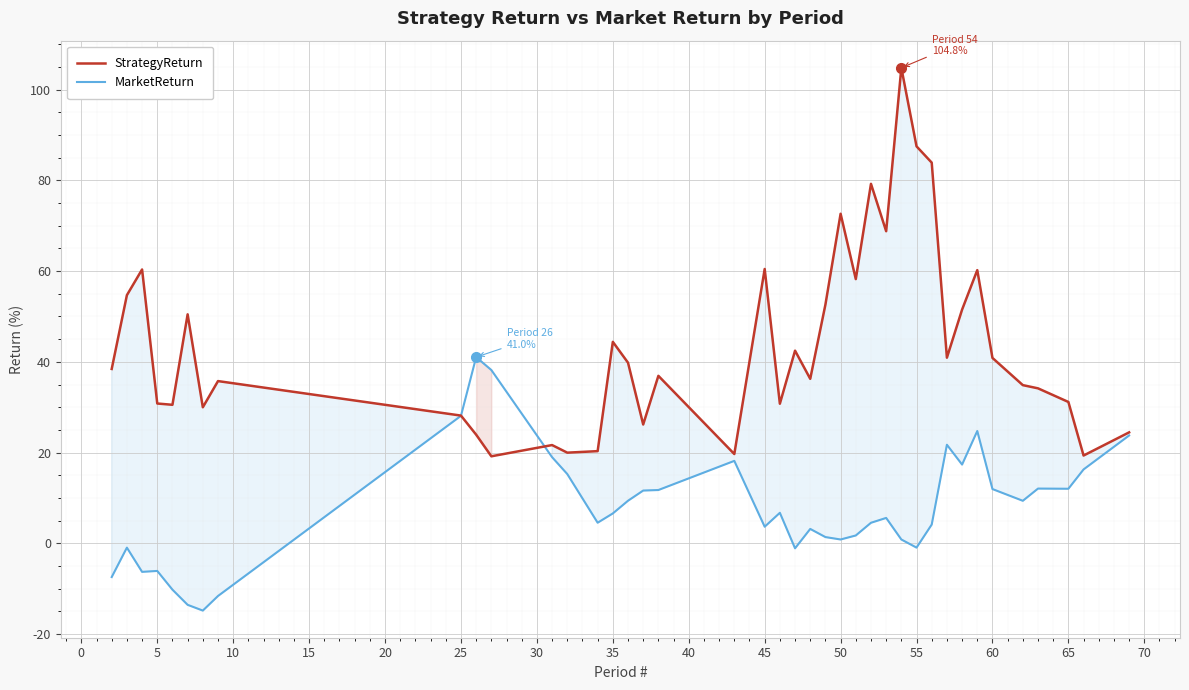

What is the difference between the maximum and minimum values in the MarketReturn series?

55.9